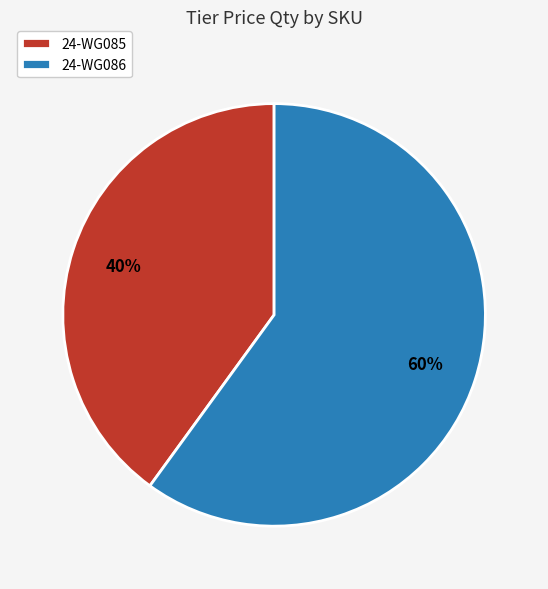

Is the sum of 24-WG085 and 24-WG086 greater than half?

Yes